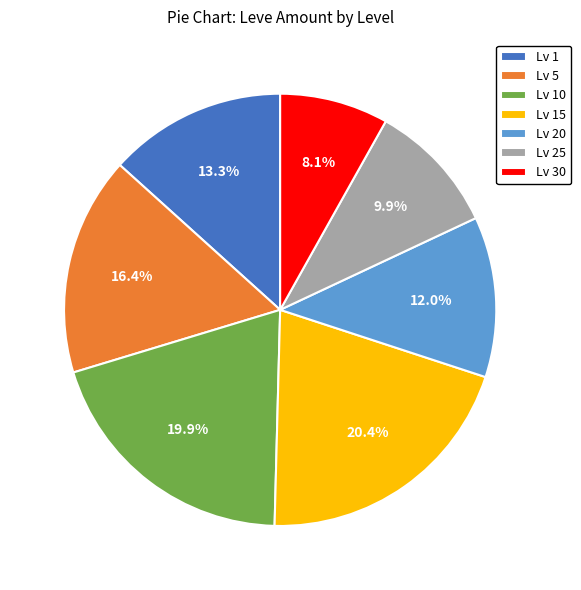

Between Lv 30 and Lv 15, which is larger?

Lv 15